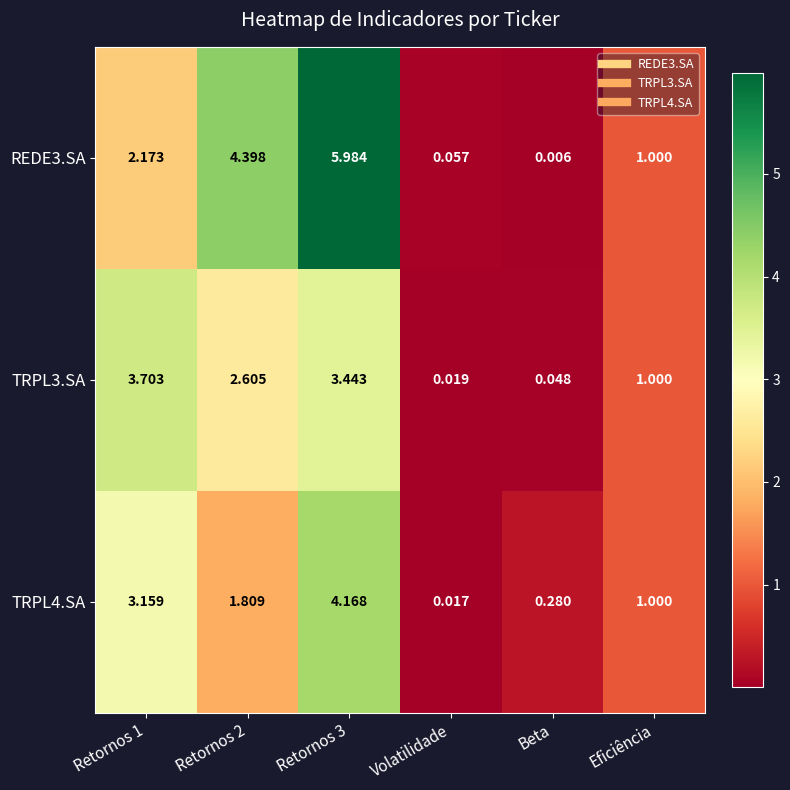

Is the value of TRPL3.SA at Volatilidade greater than the value of TRPL4.SA at Beta?

No